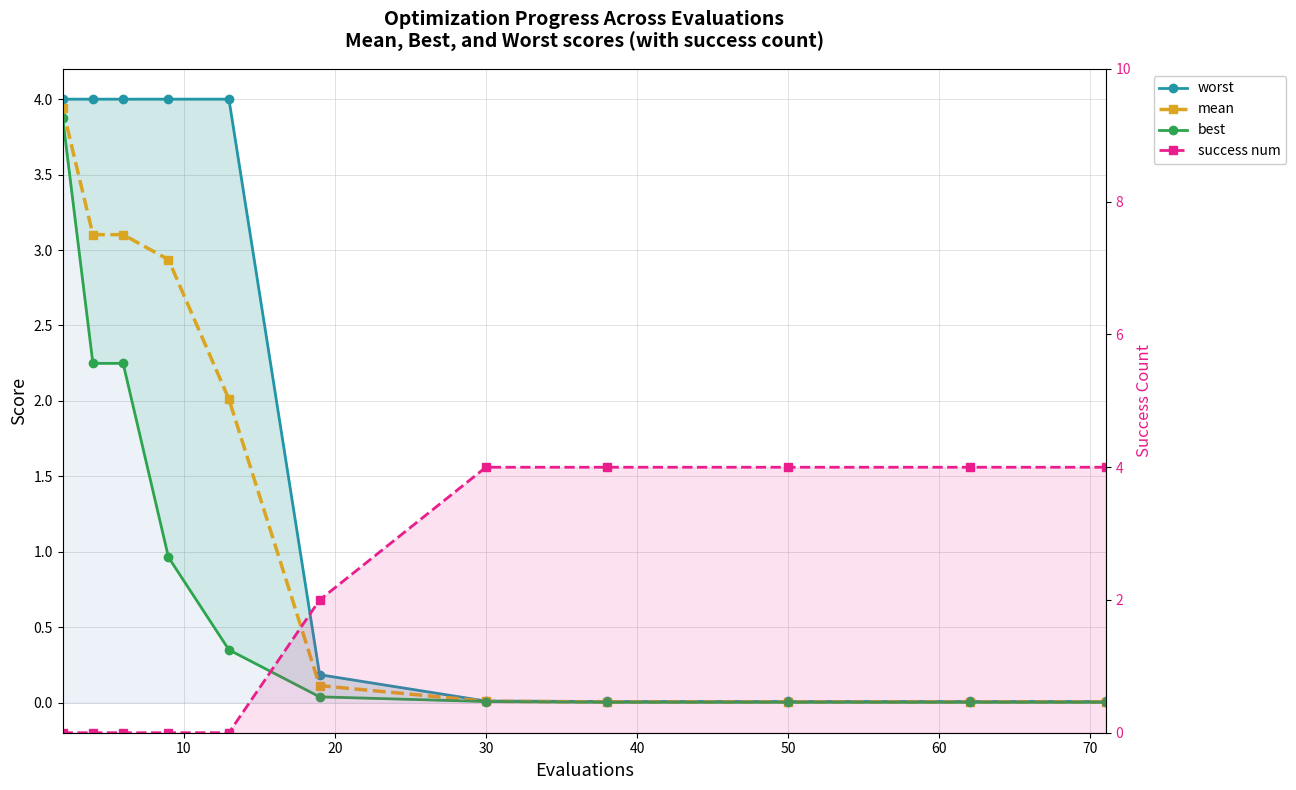

True or false: mean has more than 1 interior local peaks.

False